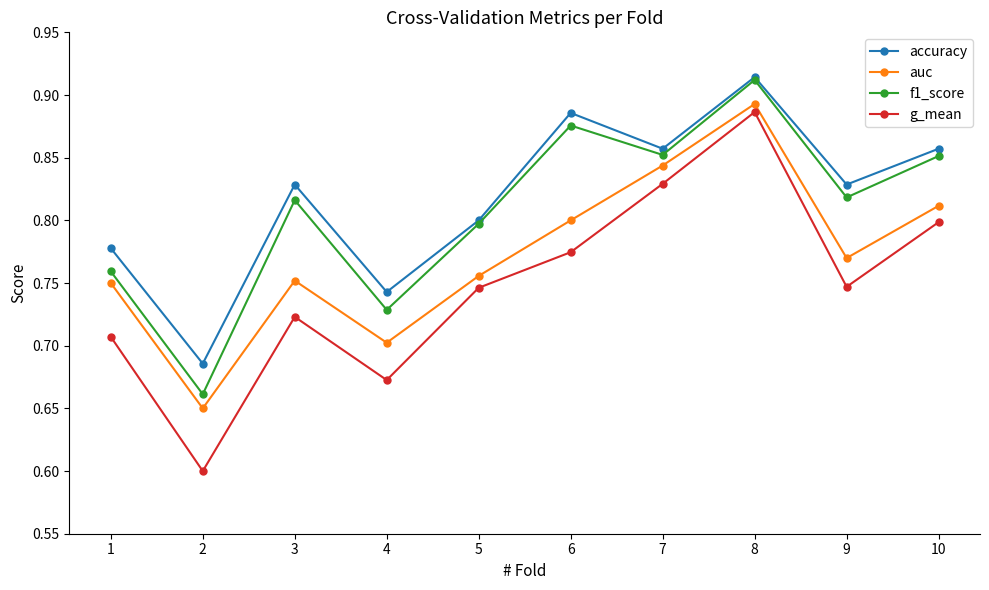

The auc series shows 1.2 at 7. True or false?

False